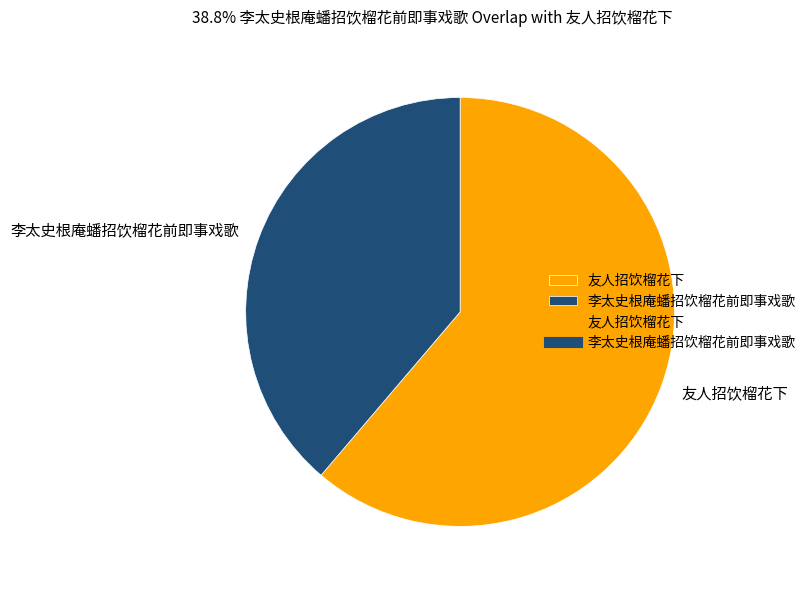

The 友人招饮榴花下 slice represents 61% of the pie. True or false?

True